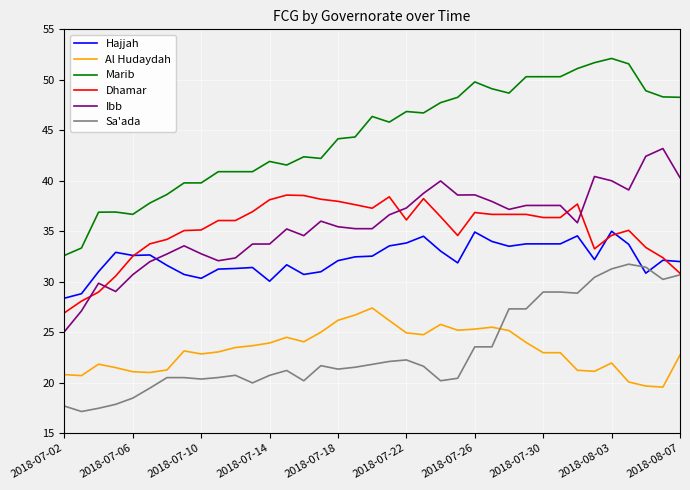

What is the maximum value shown in the chart?

52.1